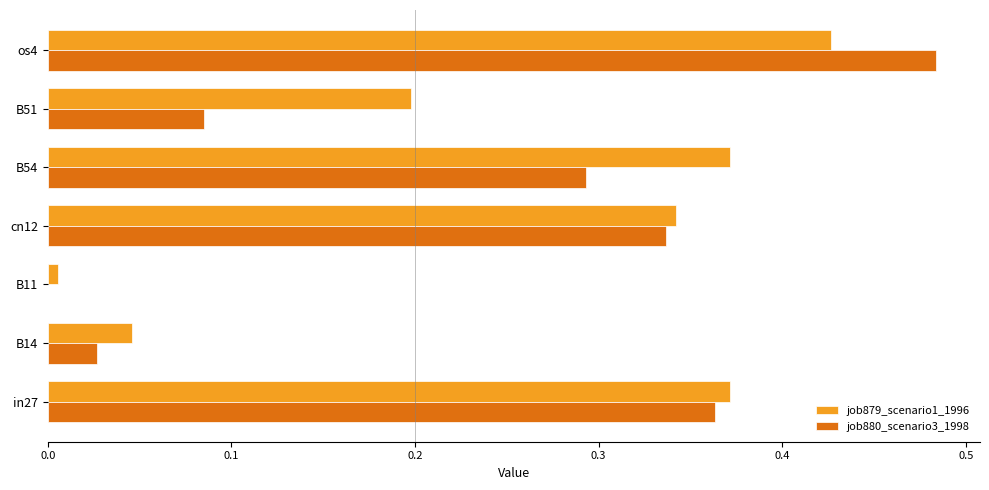

Between in27 and B54, which series saw the biggest shift?

job880_scenario3_1998